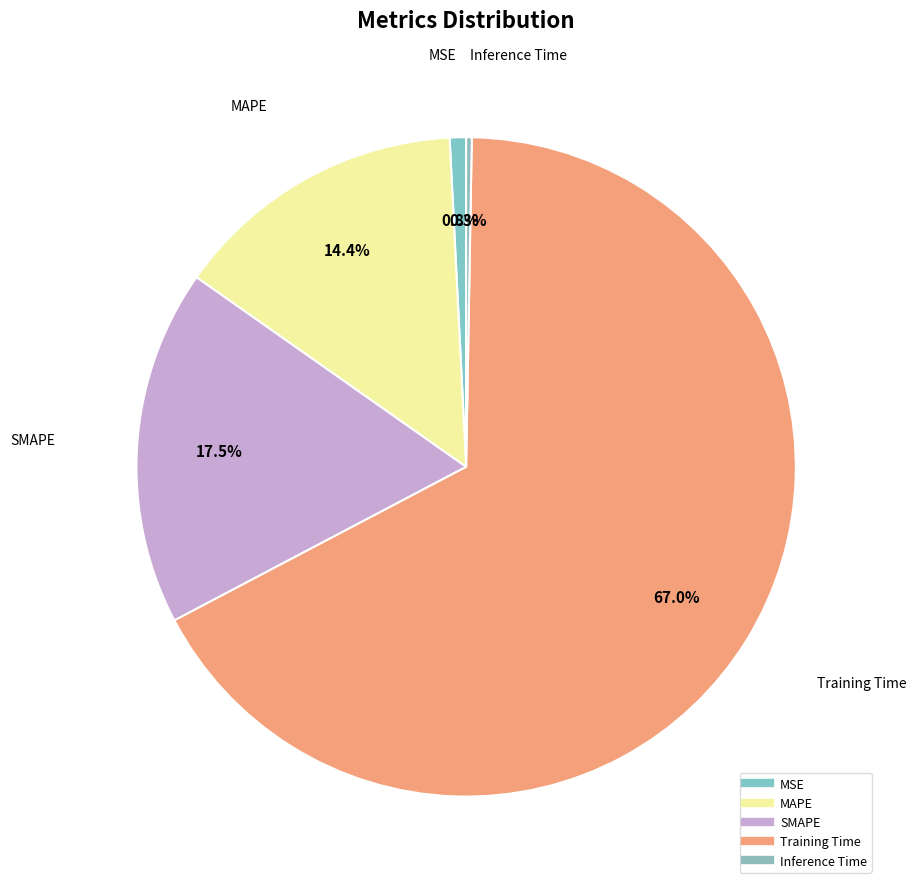

Does Training Time account for over 50% of the chart?

Yes